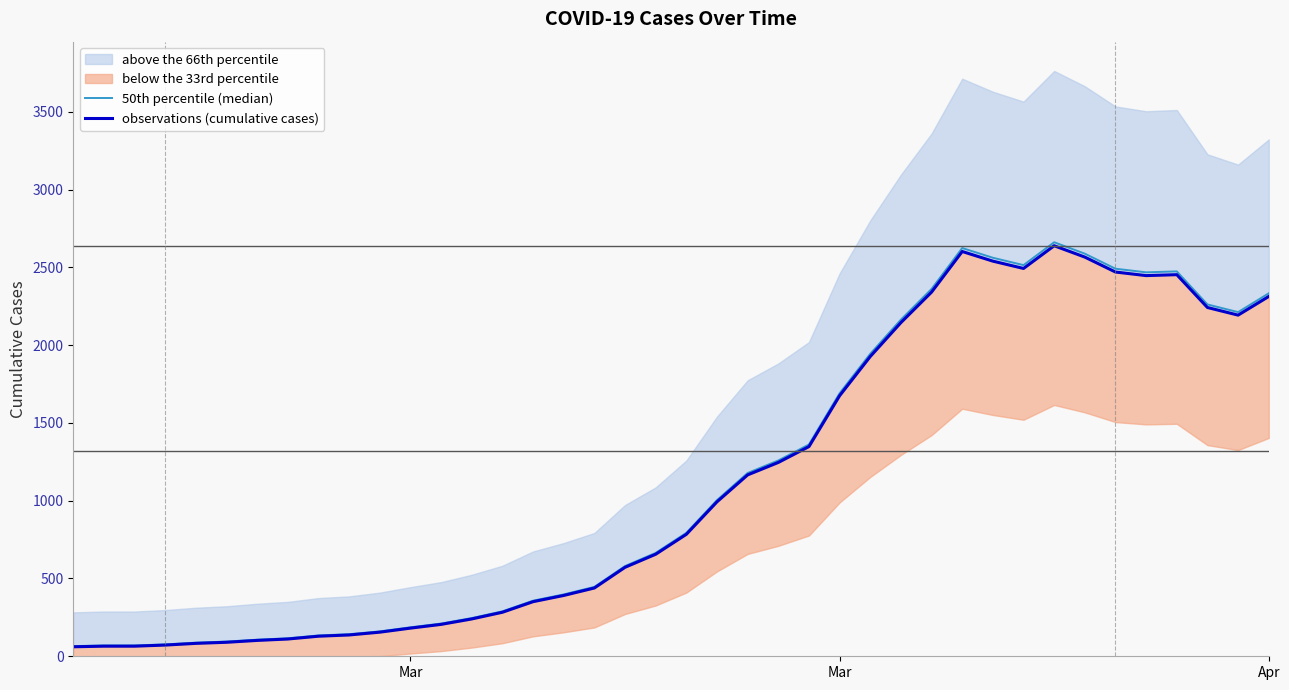

What is the sum of all observations (cumulative cases) values?

44971.0